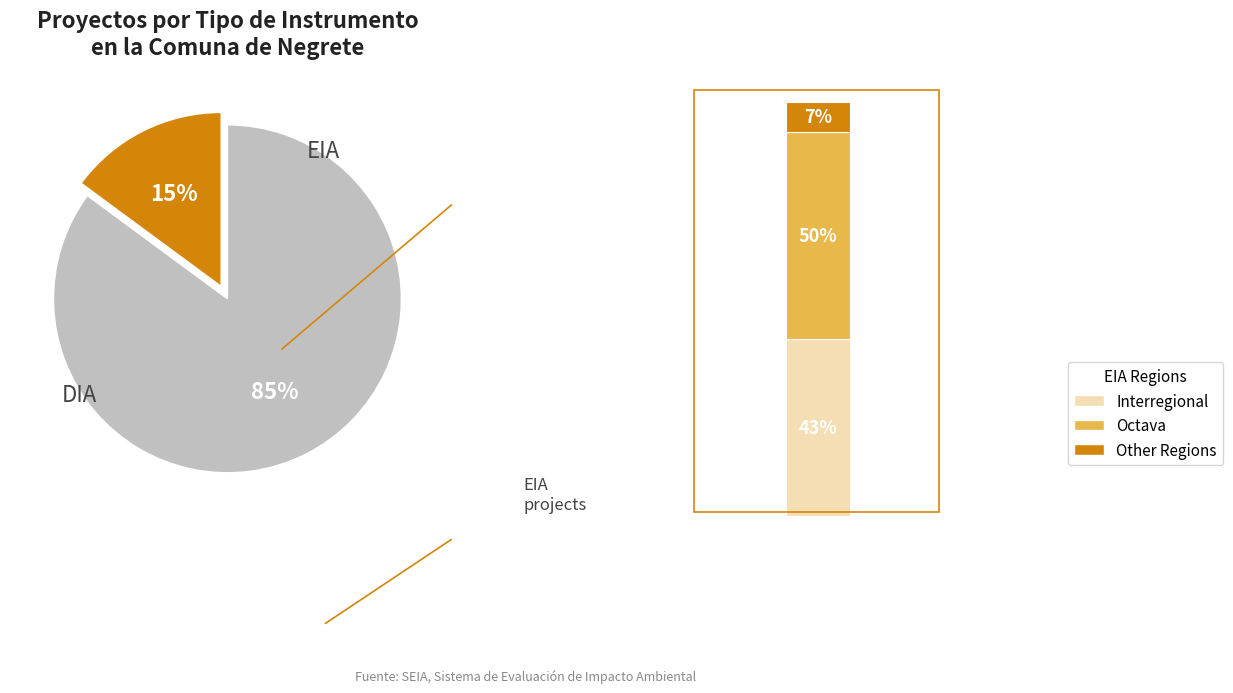

To the nearest percent, what is the difference between the DIA and EIA slice percentages?

70%